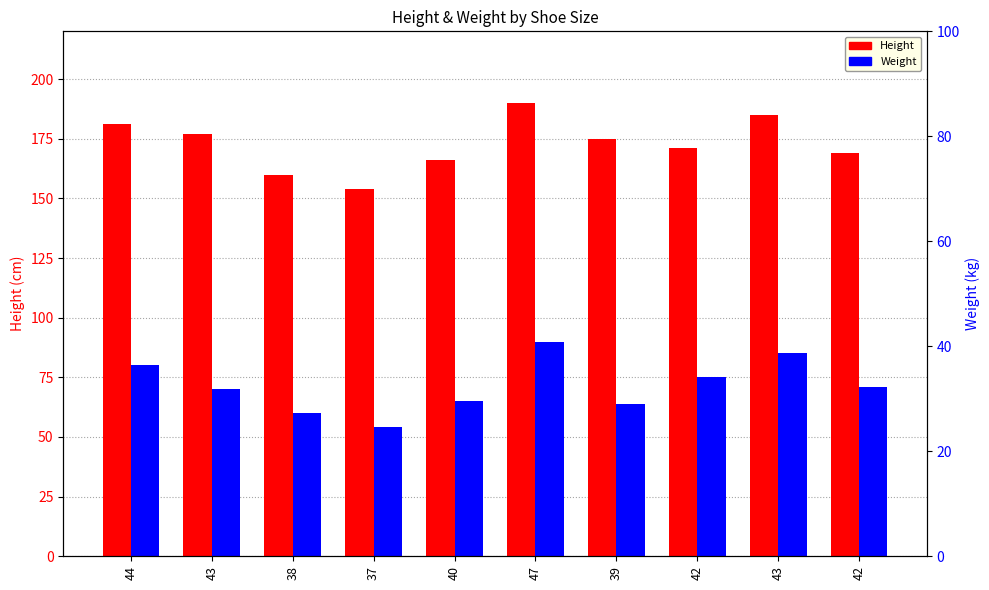

Rank the series by their maximum value, from lowest to highest.

Weight, Height